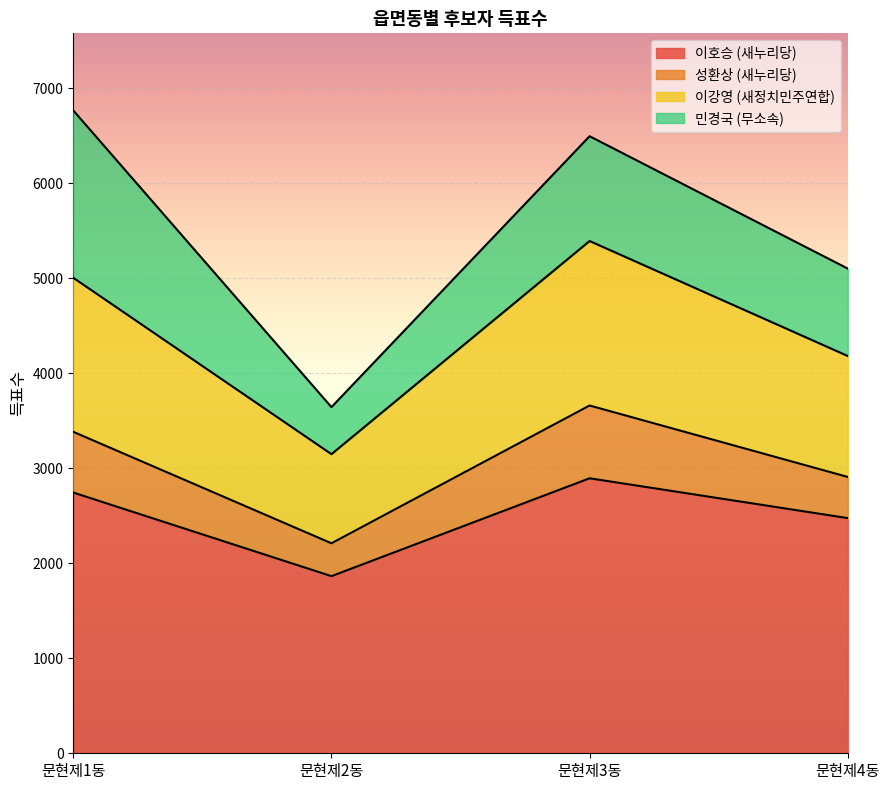

Where is 이강영 (새정치민주연합) nearest to the value 4269?

문현제4동